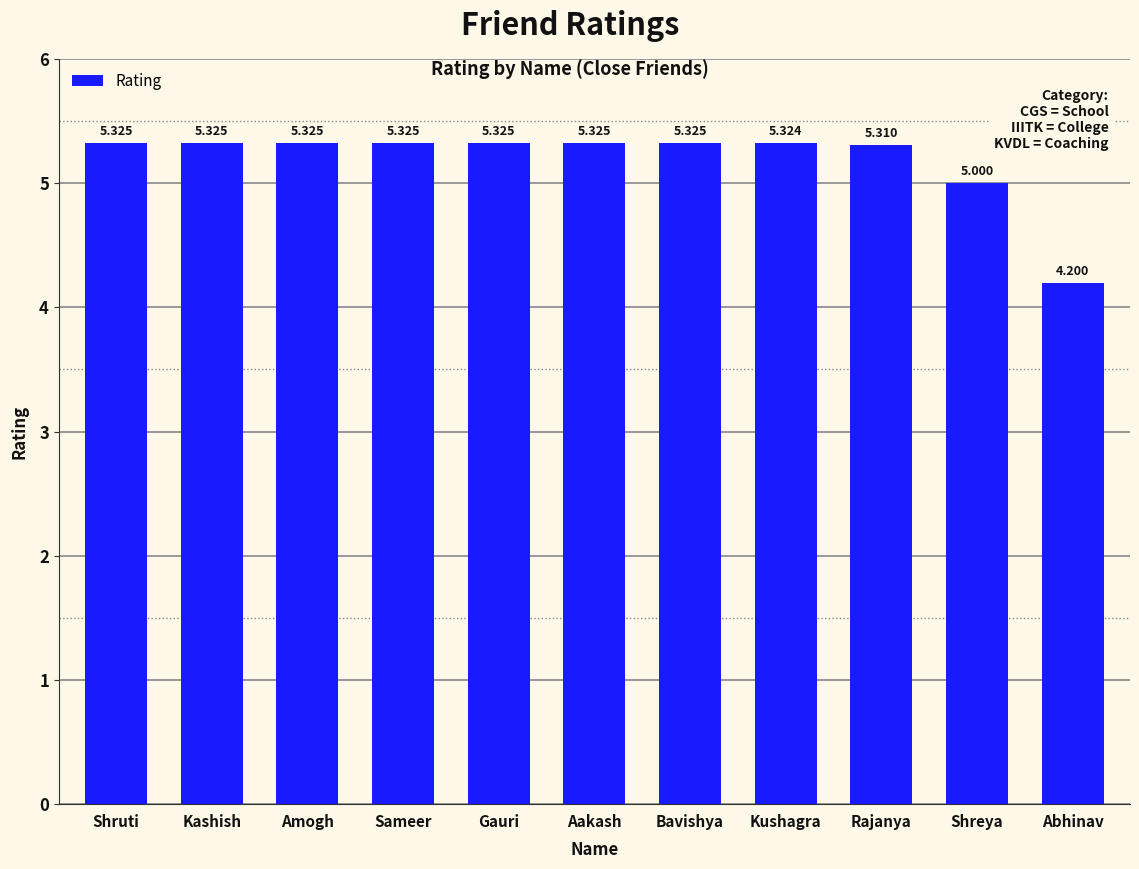

What is the value of the 7th bar from the left?

5.3